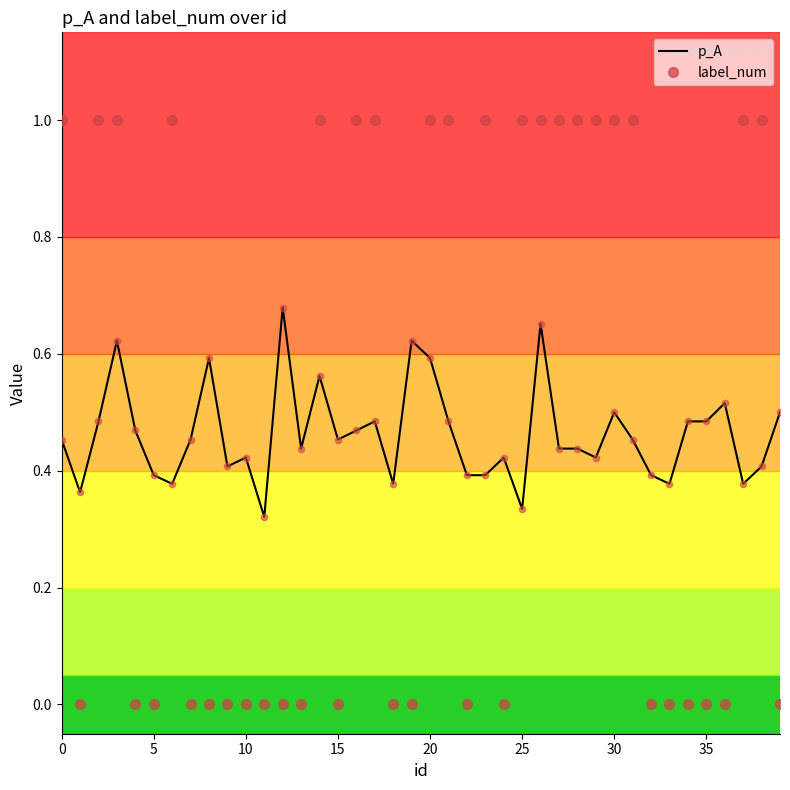

Which series has the largest total across all categories?

label_num